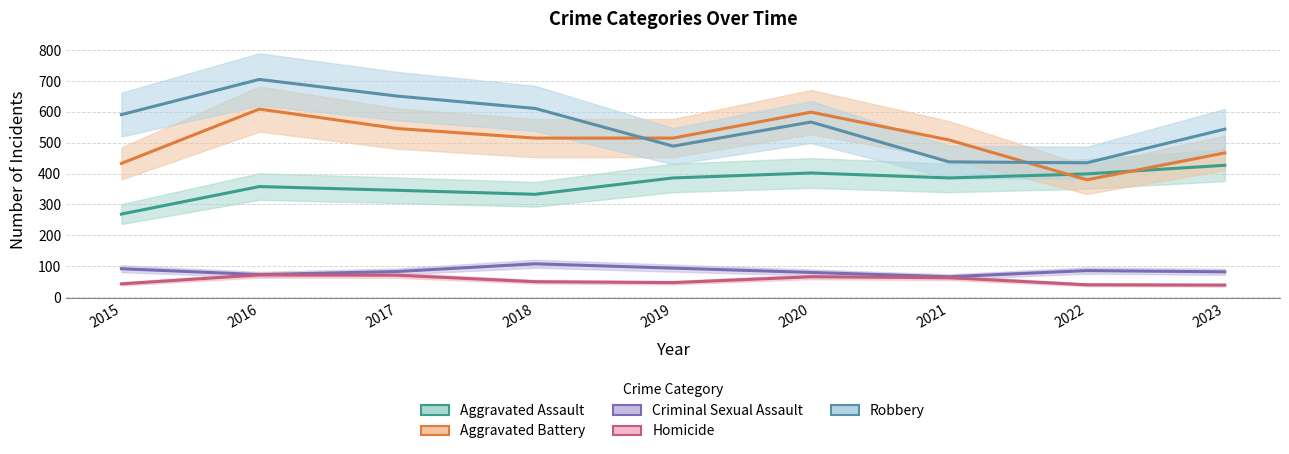

At which label does Robbery first exceed 567?

2015